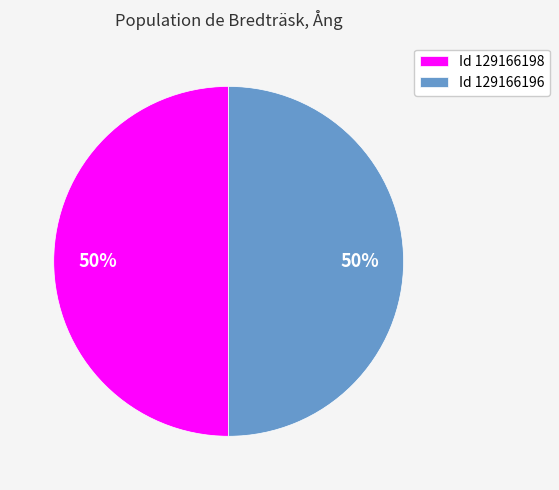

Is it true that Id 129166198 is 50% of the pie?

True